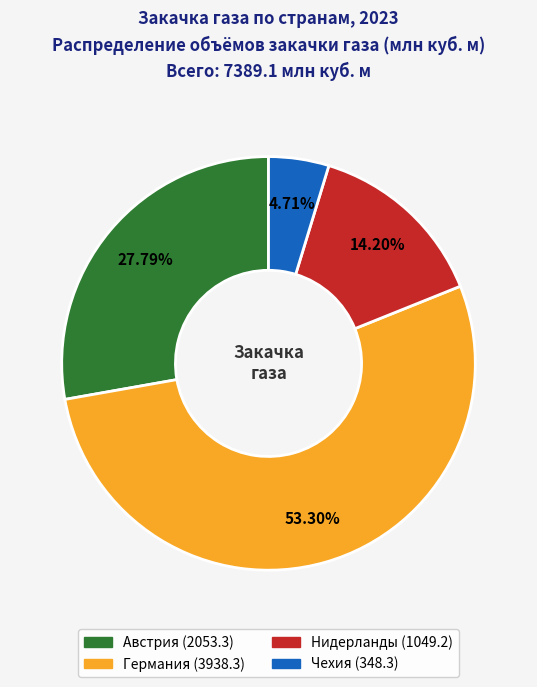

Approximately how many times larger is the value at Германия compared to Нидерланды?

3.8